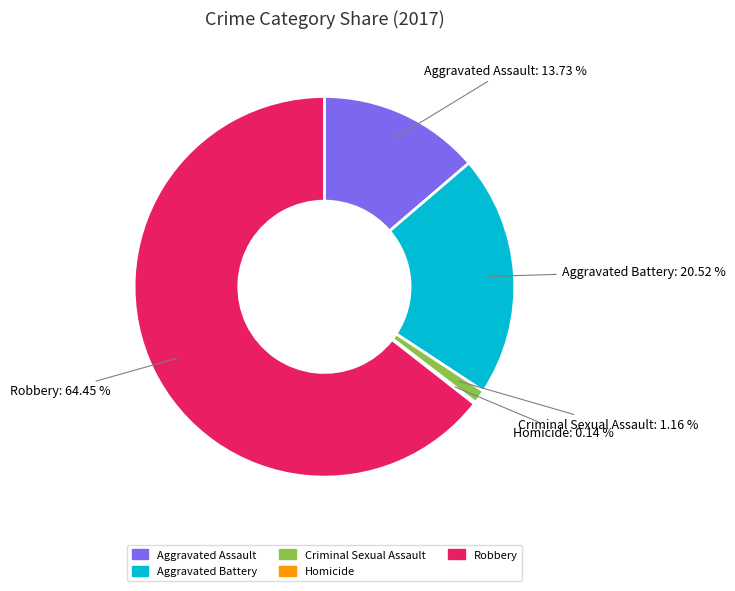

Do Aggravated Battery and Criminal Sexual Assault together represent more than half of the pie?

No